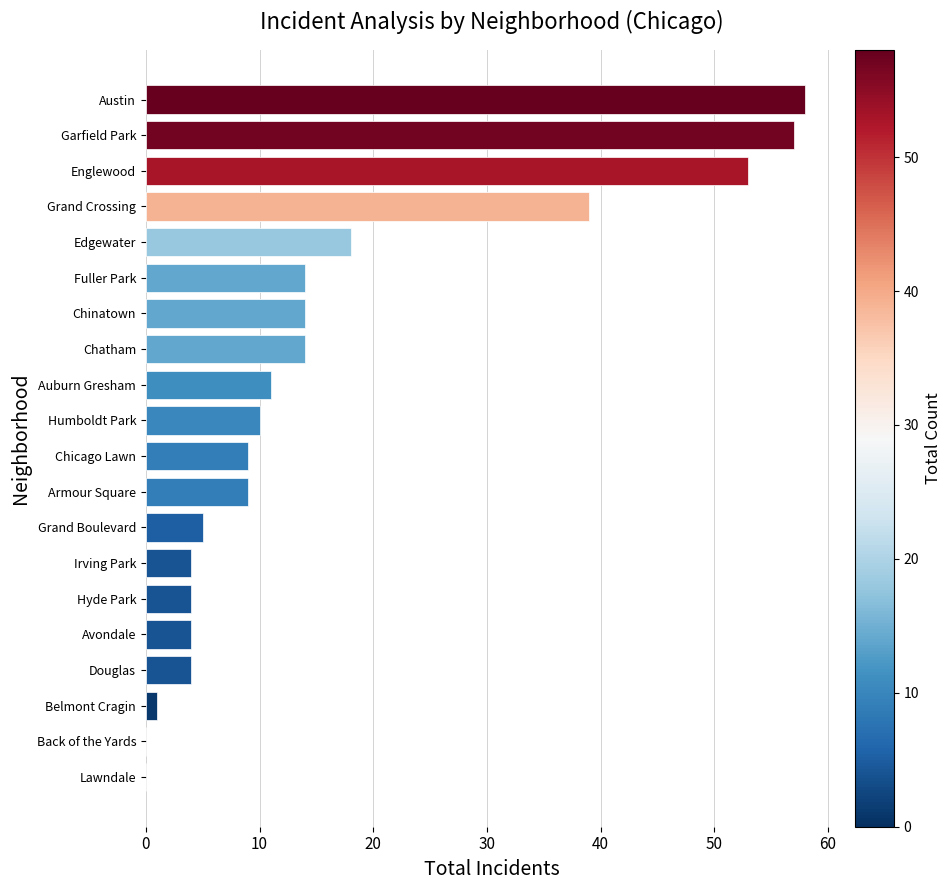

Reading top to bottom, what are all the values shown in this chart?

Austin=58	Garfield Park=57	Englewood=53	Grand Crossing=39	Edgewater=18	Fuller Park=14	Chinatown=14	Chatham=14	Auburn Gresham=11	Humboldt Park=10	Chicago Lawn=9	Armour Square=9	Grand Boulevard=5	Irving Park=4	Hyde Park=4	Avondale=4	Douglas=4	Belmont Cragin=1	Back of the Yards=0	Lawndale=0